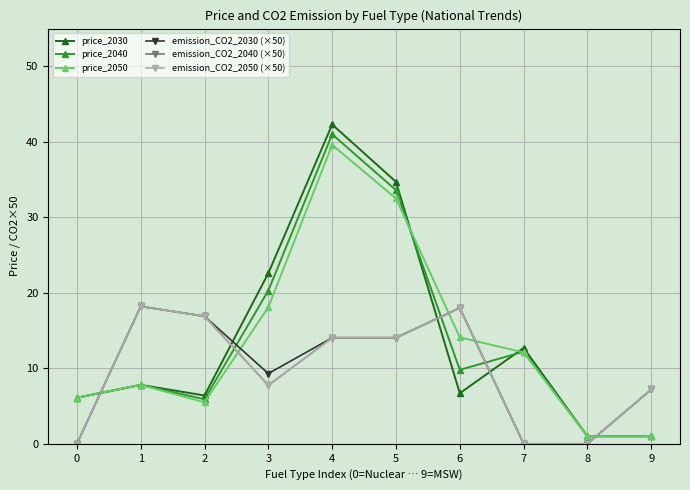

Is this an area chart (filled region under the line)?

No